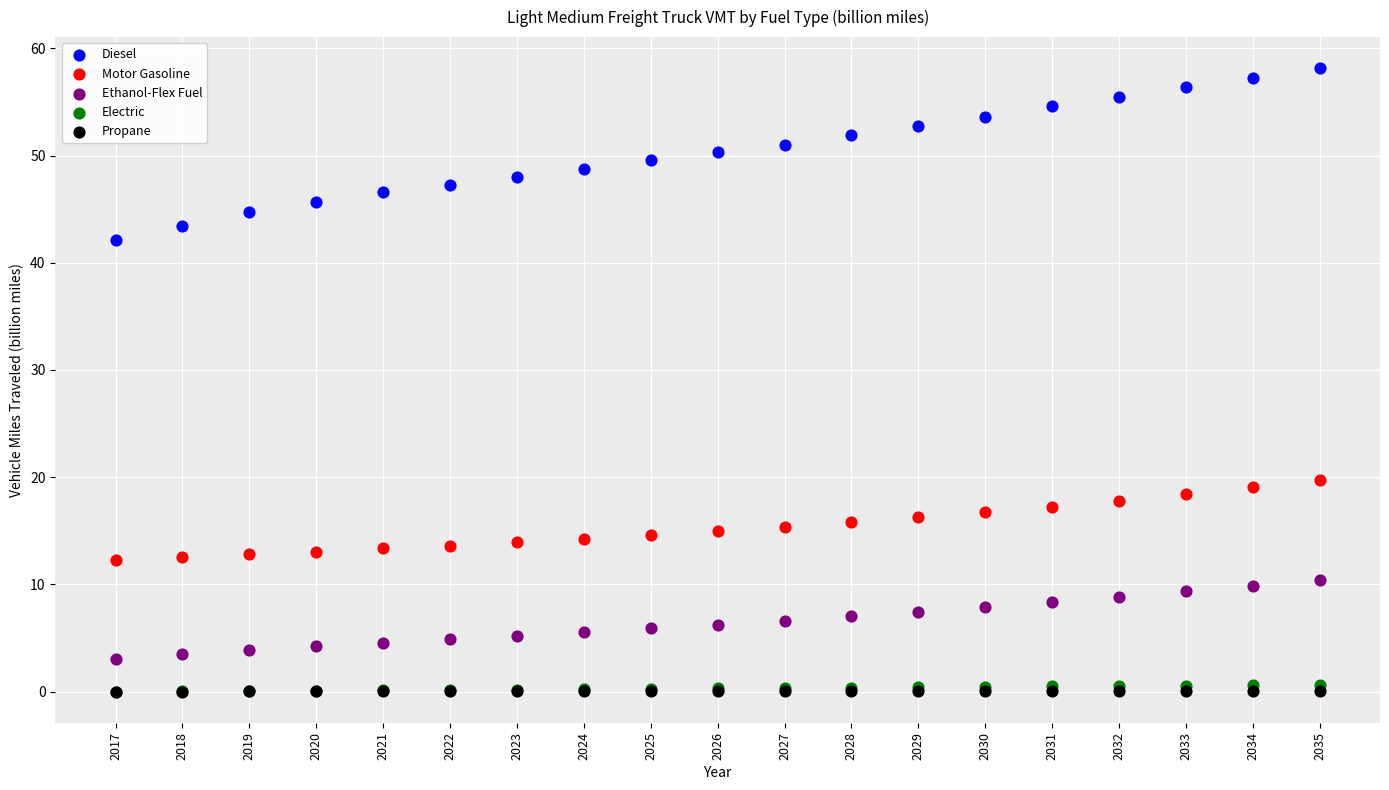

Which series has the largest Y range (max minus min)?

Diesel